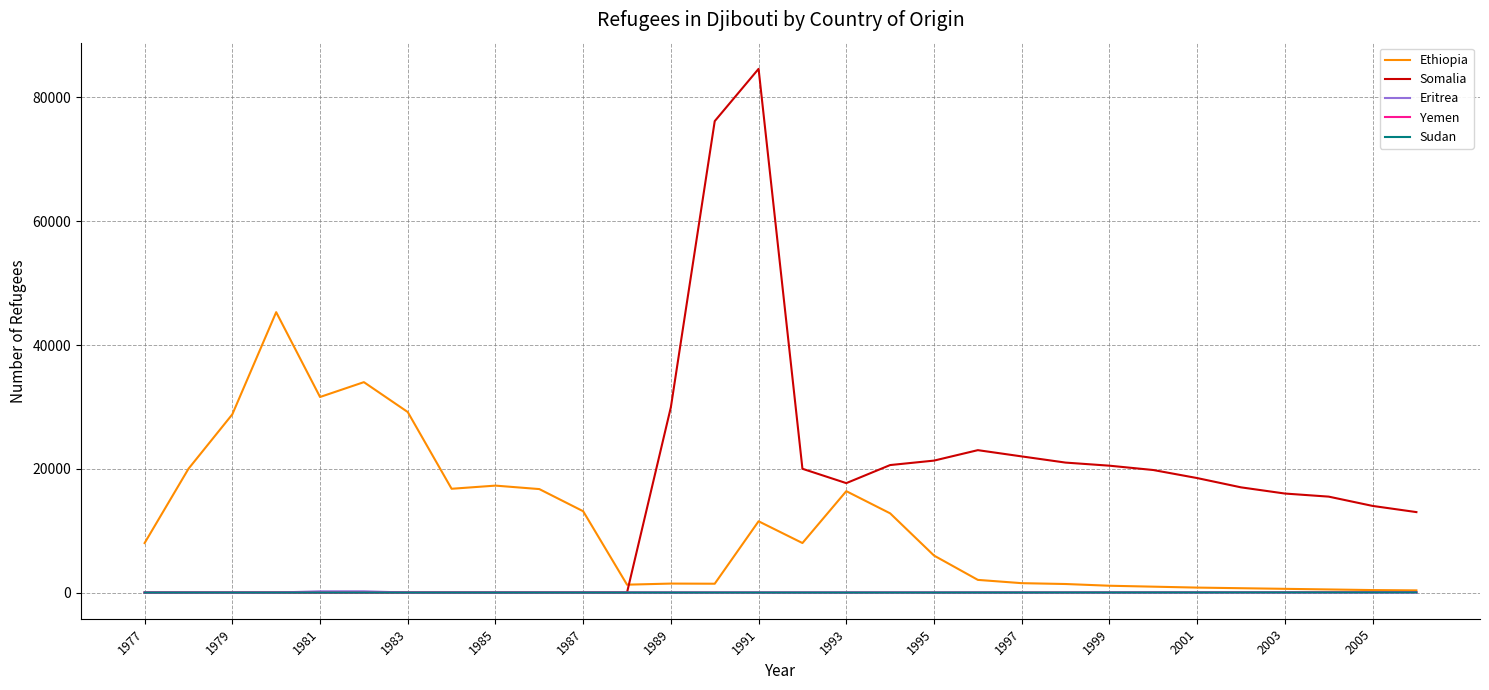

What is the greatest value displayed?

84628